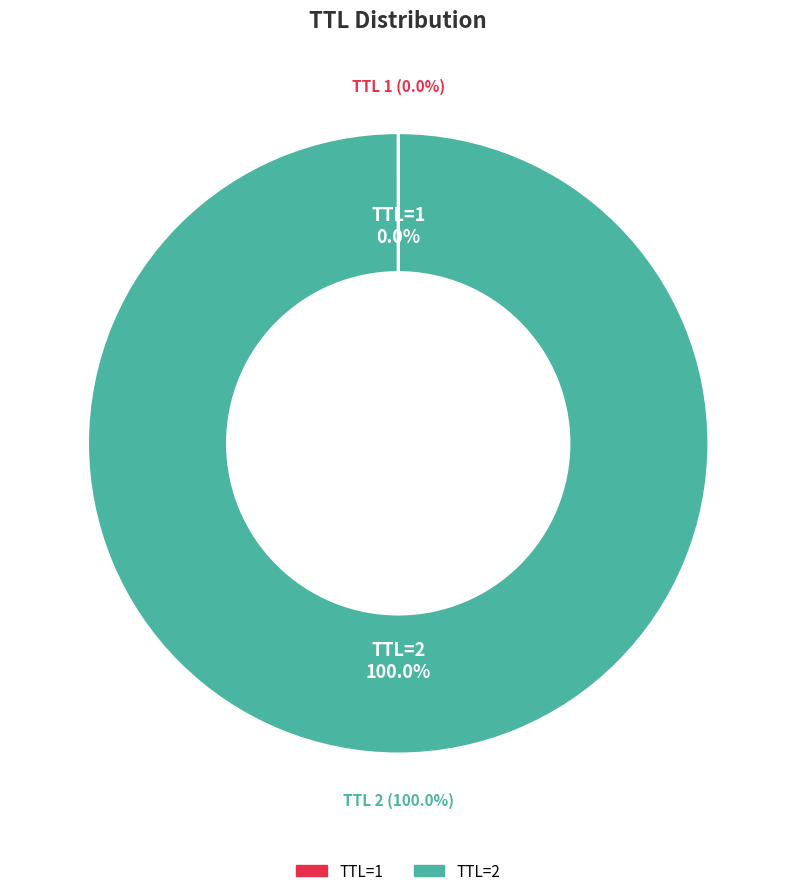

The 2 slice represents 100% of the pie. True or false?

True